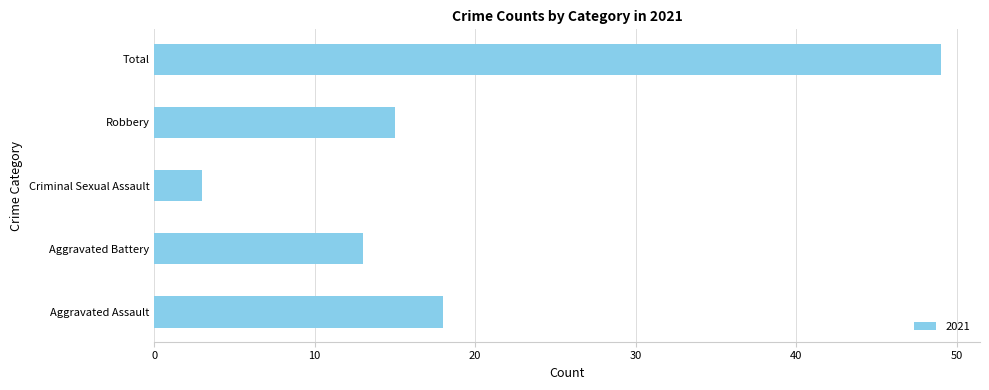

Rank the categories by value from lowest to highest.

Criminal Sexual Assault, Aggravated Battery, Robbery, Aggravated Assault, Total